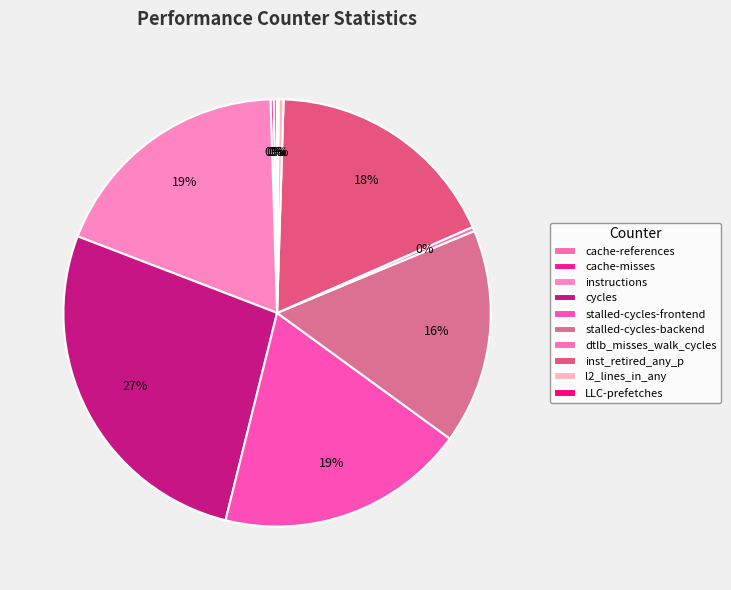

What is the change in value from inst_retired_any_p to LLC-prefetches?

-44231183345